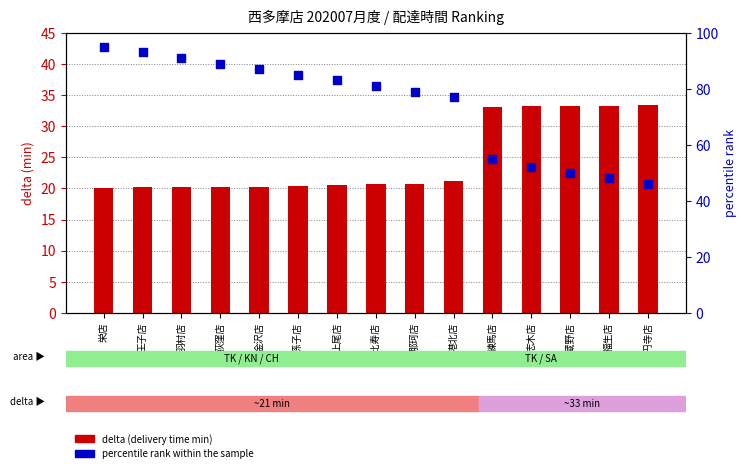

Which series has the widest spread of Y values?

percentile rank within the sample